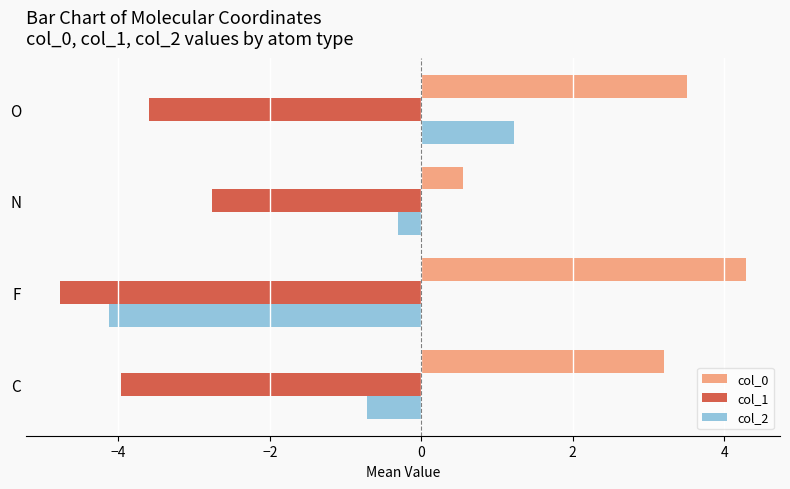

List the series in order of their peak value, highest first.

col_0, col_2, col_1